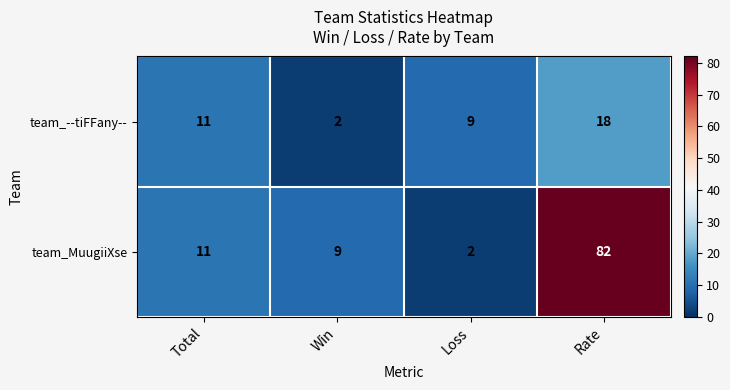

Is it true that team_MuugiiXse equals 109 at Rate?

False